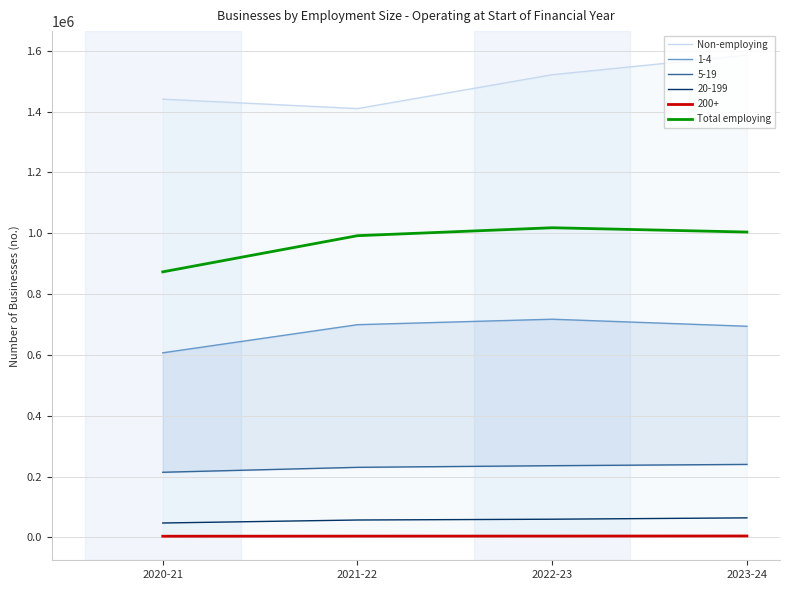

Which category has the highest value across all series?

2023-24